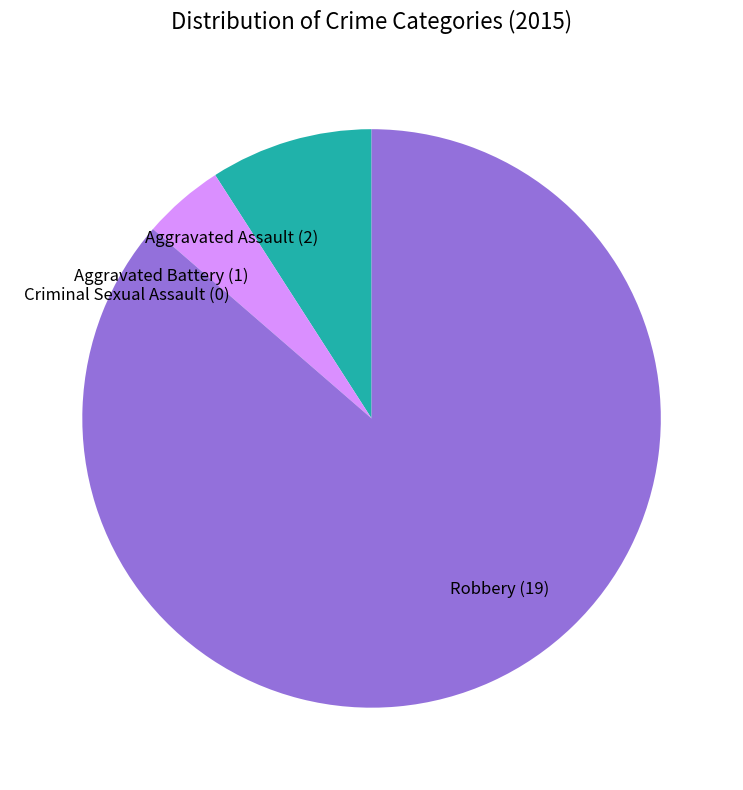

The Aggravated Assault (2) slice represents 20% of the pie. True or false?

False